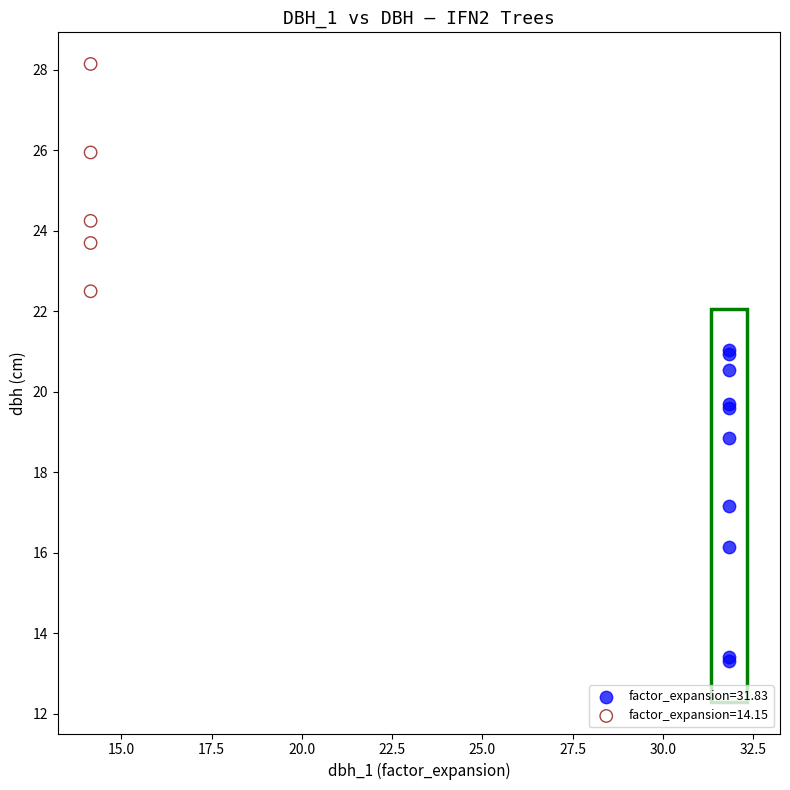

Which series reaches the minimum Y coordinate?

factor_expansion=31.83